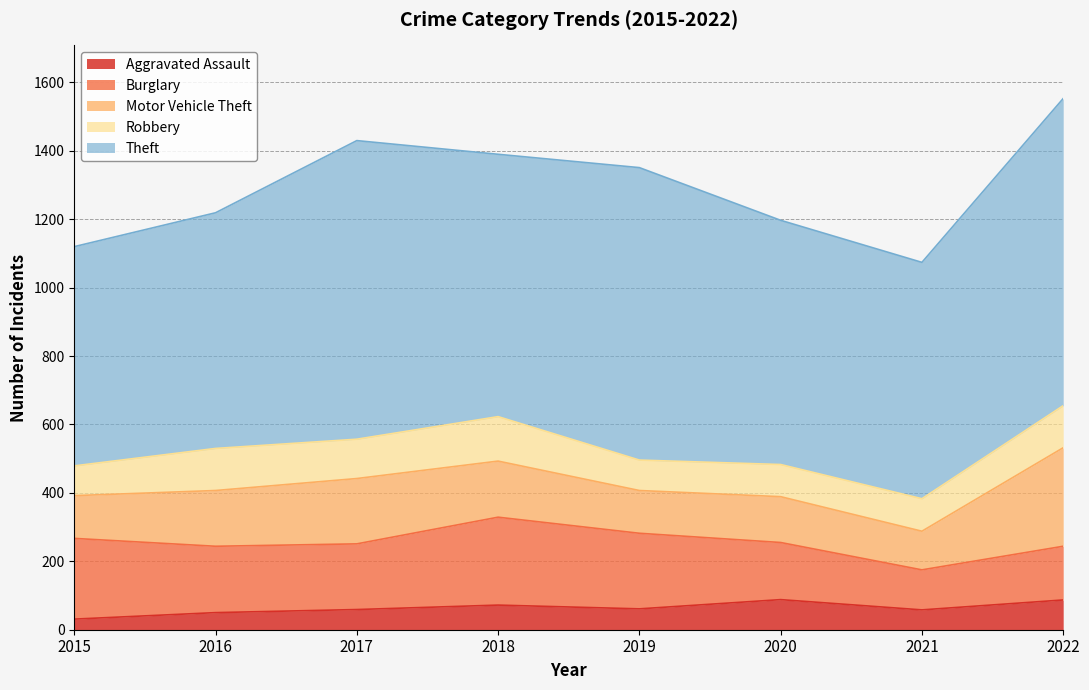

Does the chart have visible grid lines?

Yes